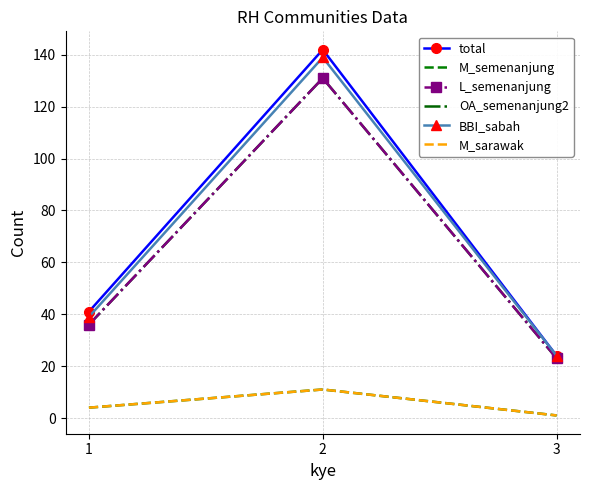

Reading left to right, list all the values displayed in this chart.

total: 1=41	2=142	3=24
M_semenanjung: 1=4	2=11	3=1
L_semenanjung: 1=36	2=131	3=23
OA_semenanjung2: 1=36	2=131	3=23
BBI_sabah: 1=39	2=139	3=24
M_sarawak: 1=4	2=11	3=1